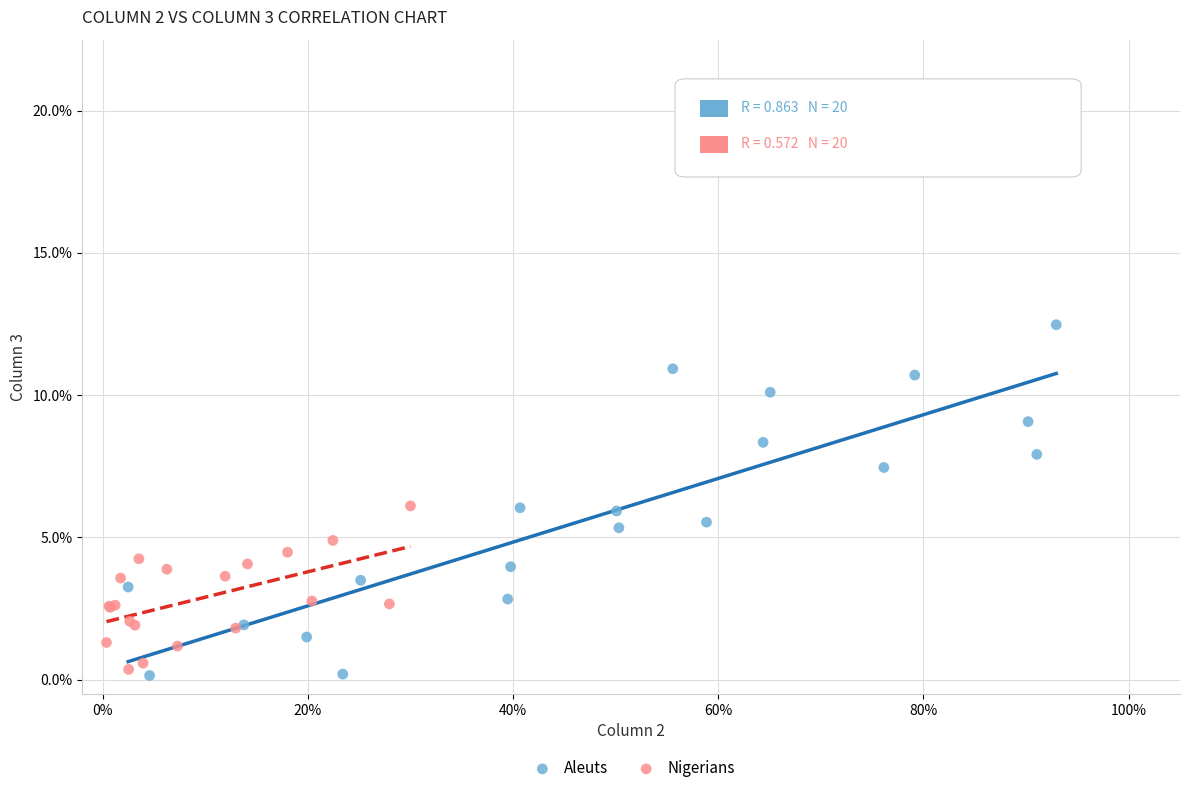

Which series has the widest spread of Y values?

Aleuts